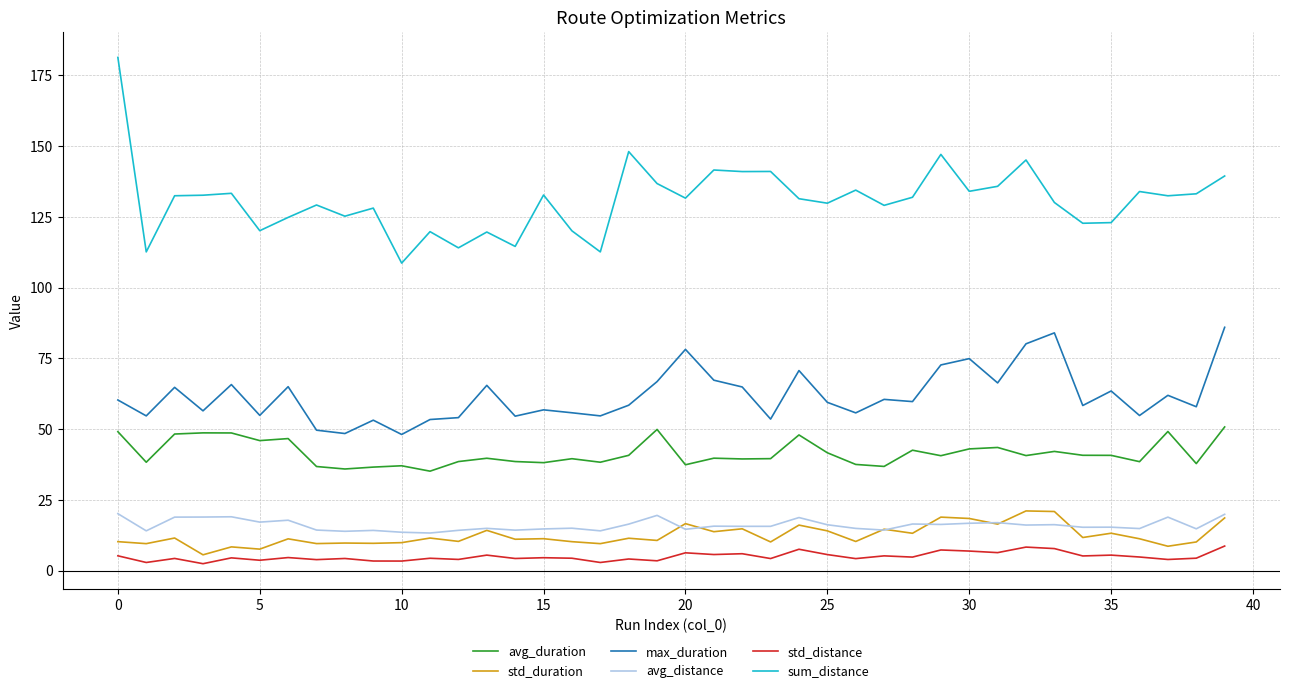

Which series has the widest spread of values?

sum_distance